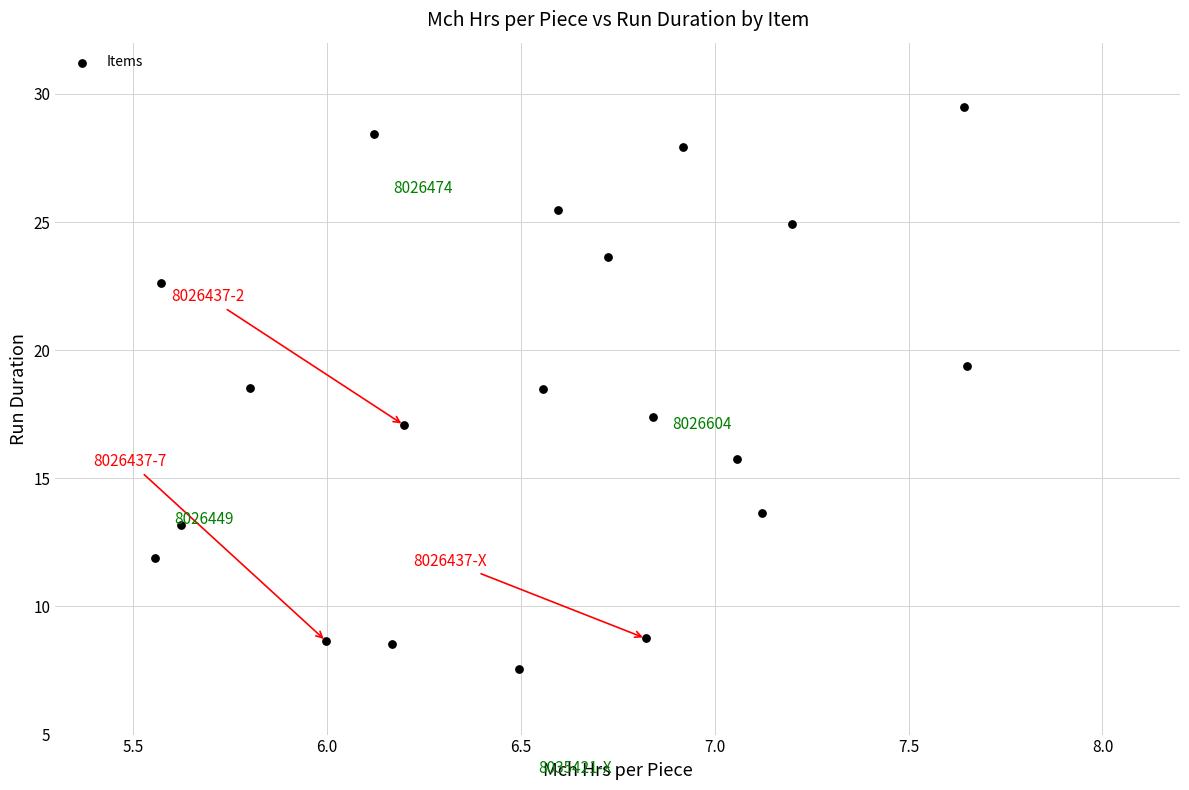

What is the range of Y values (max minus min)?

21.9